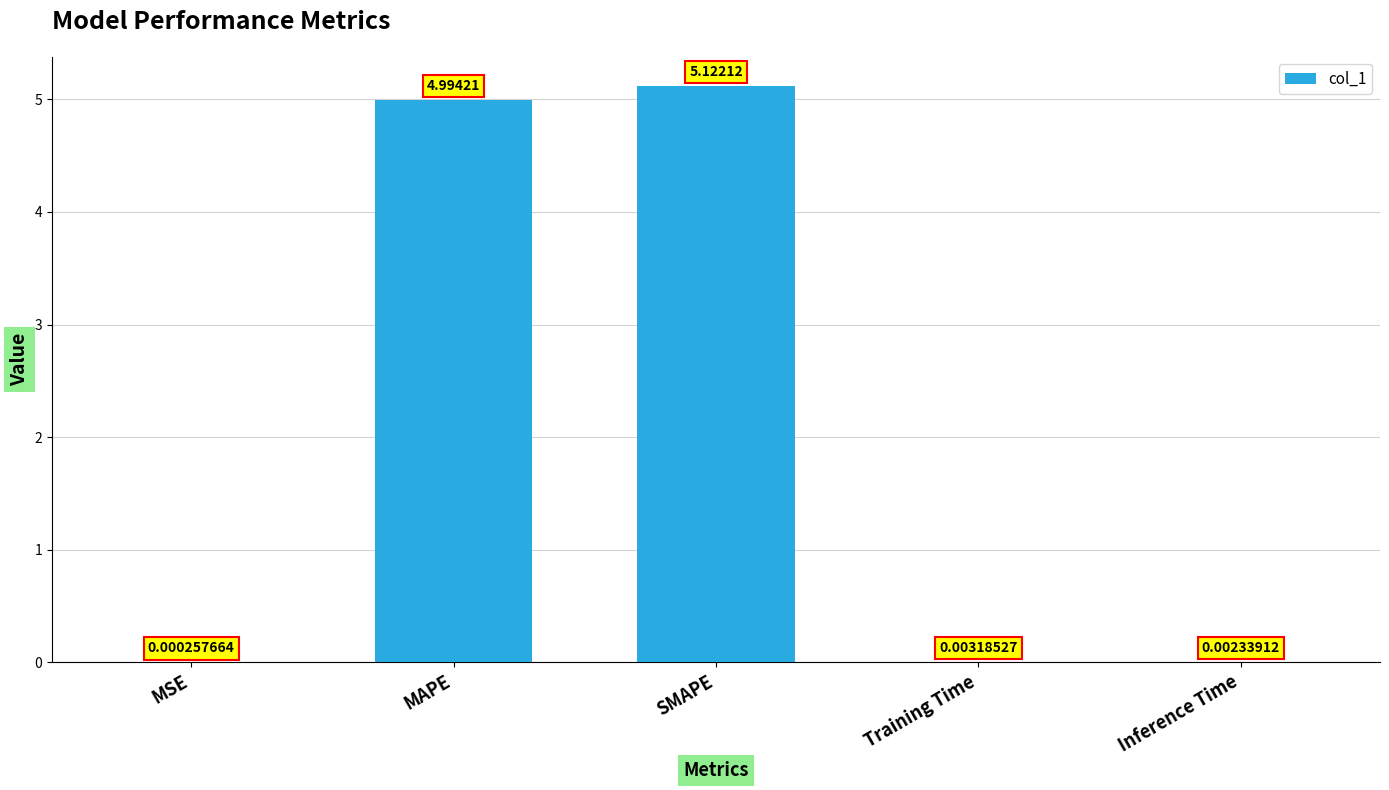

Are the bars horizontal?

No